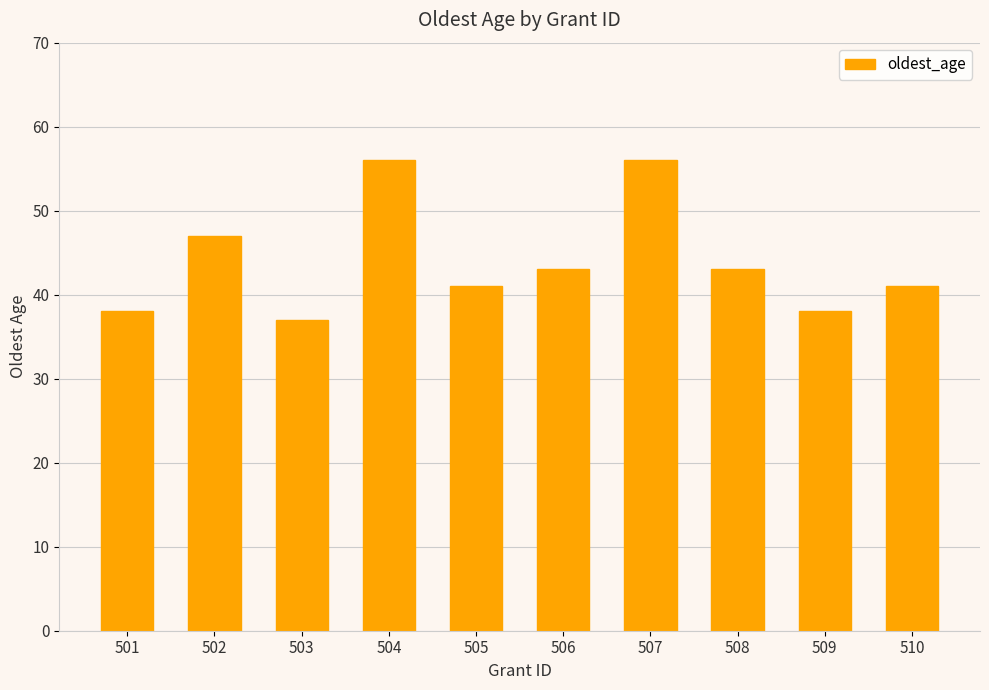

Reading left to right, what are all the values shown in this chart?

501=38	502=47	503=37	504=56	505=41	506=43	507=56	508=43	509=38	510=41